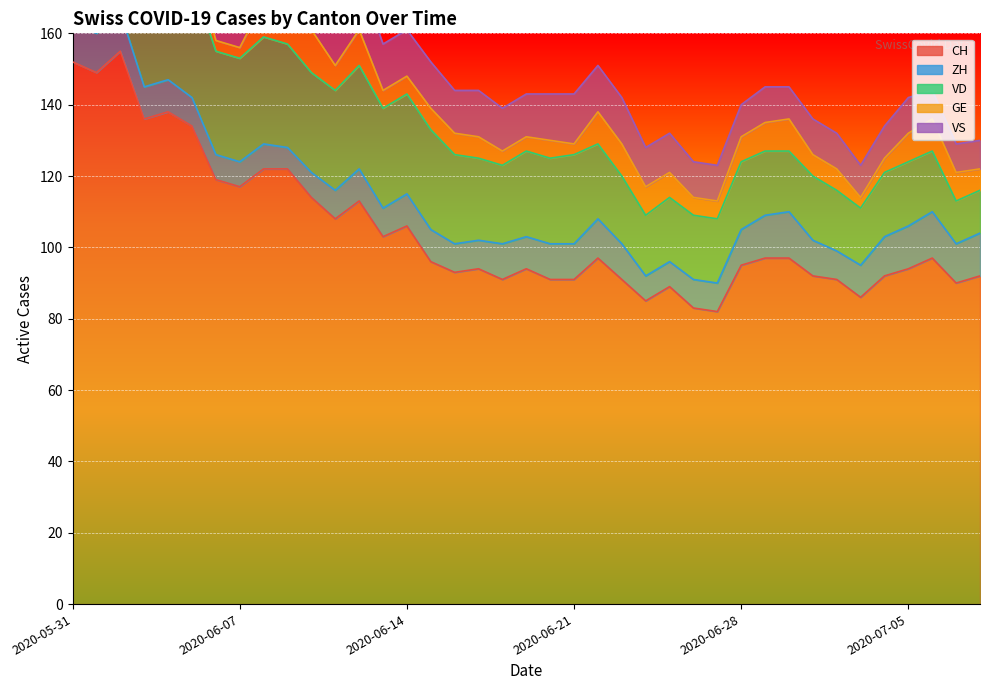

Is the value of VS at 2020-06-07 greater than the value of VD at 2020-06-25?

No